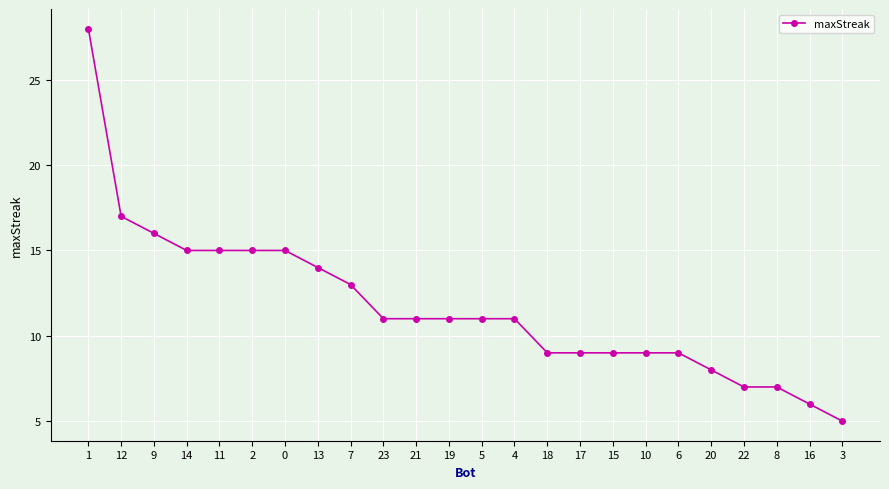

The chart shows a value of 17 at 12. True or false?

True